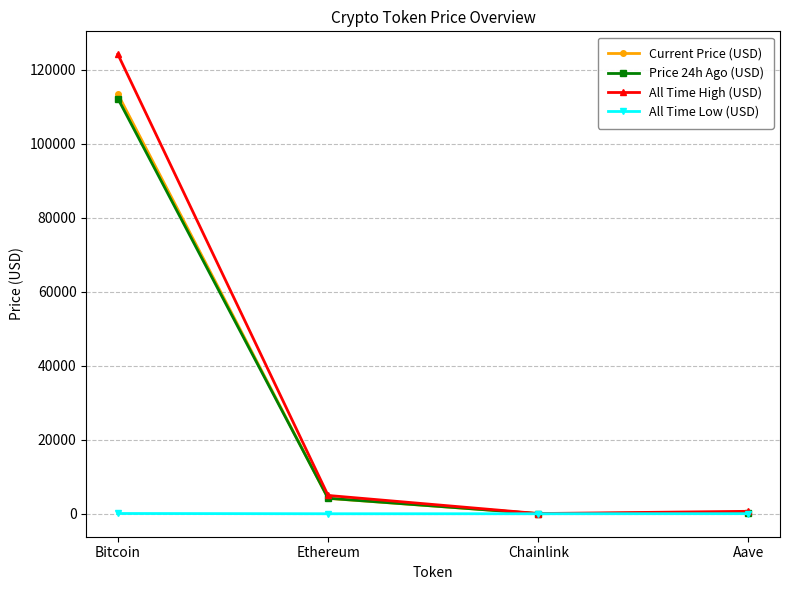

At which category is the sum across all series the highest?

Bitcoin